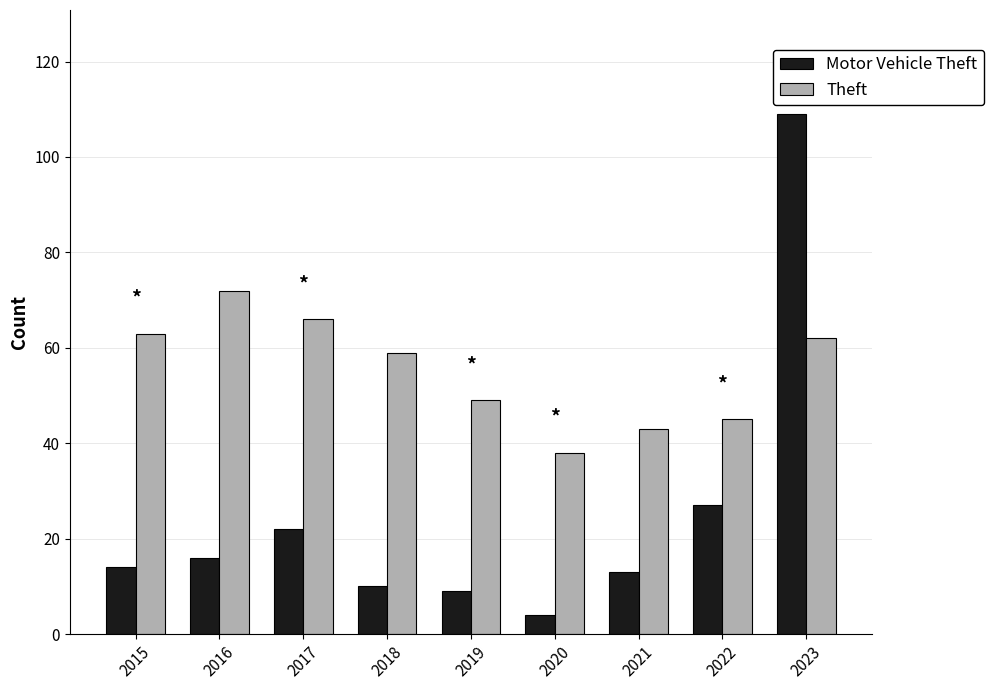

What is the difference between the maximum and minimum values in the Motor Vehicle Theft series?

105